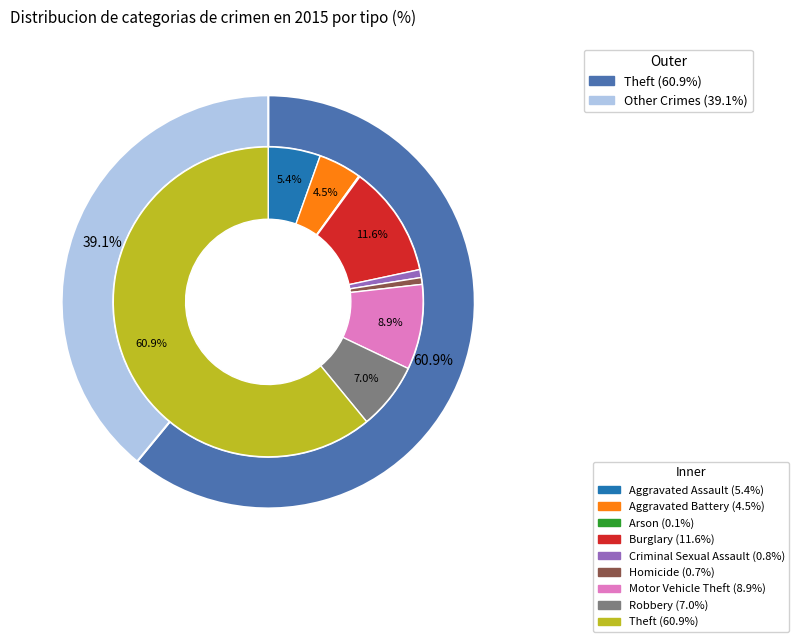

What is the majority slice?

Theft